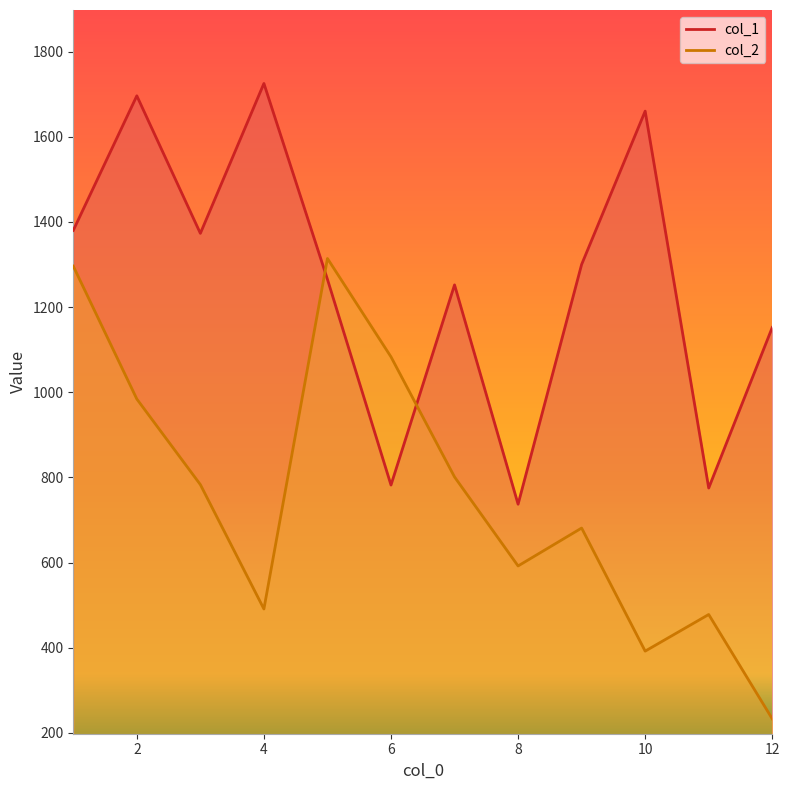

Reading right to left, list all the values displayed in this chart.

col_1: 12=1152	11=775	10=1660	9=1300	8=737	7=1252	6=782	5=1265	4=1725	3=1373	2=1696	1=1380
col_2: 12=233	11=478	10=392	9=681	8=592	7=801	6=1083	5=1314	4=491	3=783	2=984	1=1296